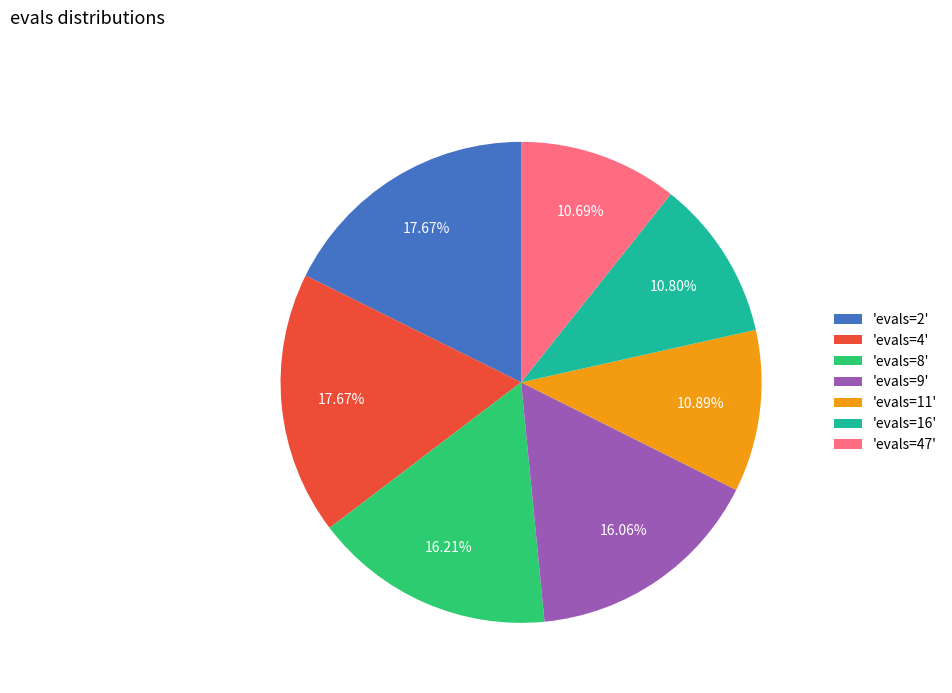

Is the sum of 'evals=47' and 'evals=2' greater than half?

No